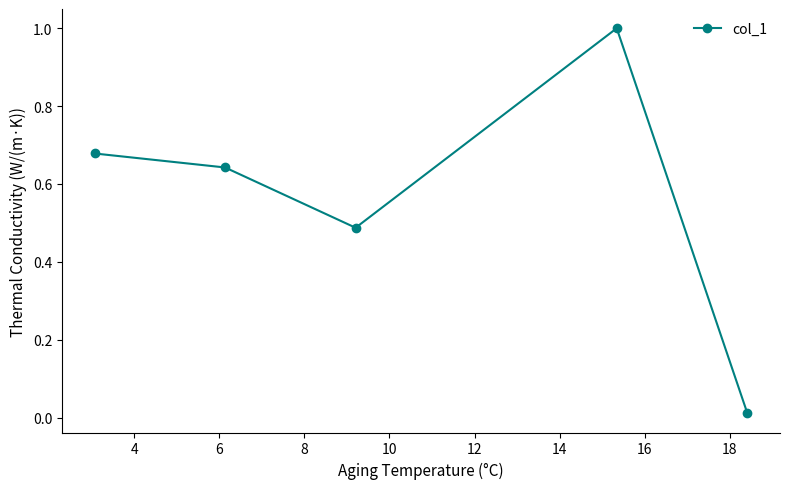

True or false: the data has more than 1 interior local peaks.

False